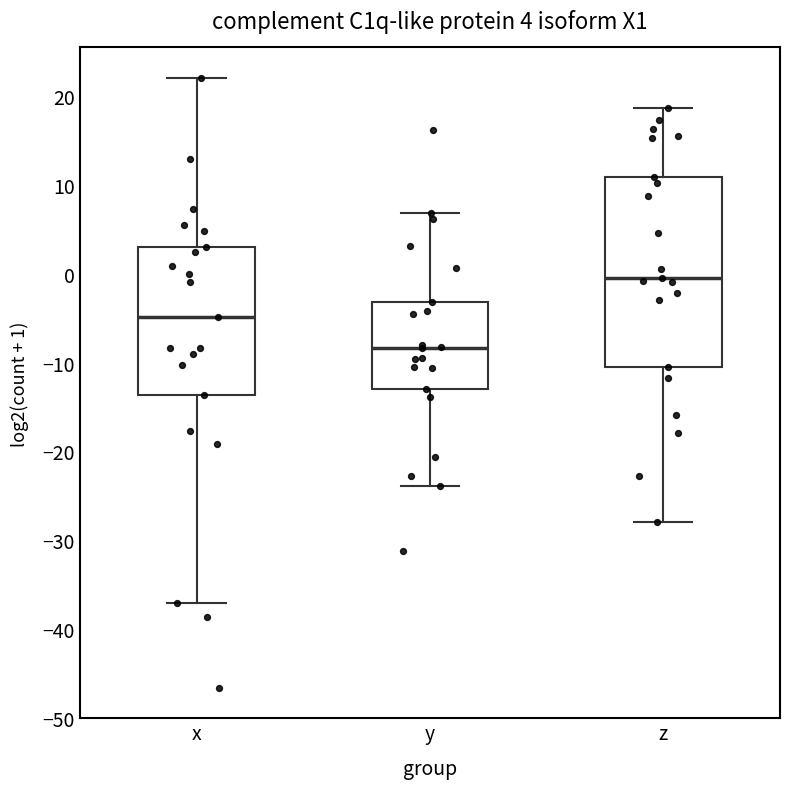

Comparing the boxes themselves (not the whiskers), which one is the tallest?

z